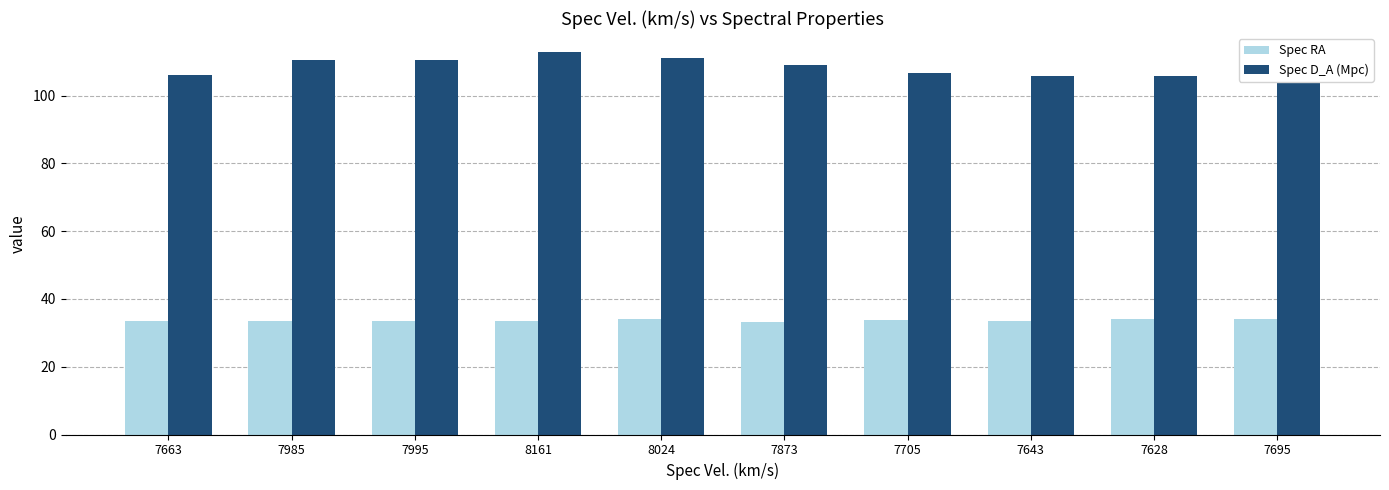

What is the label of the 7th bar from the right?

8161